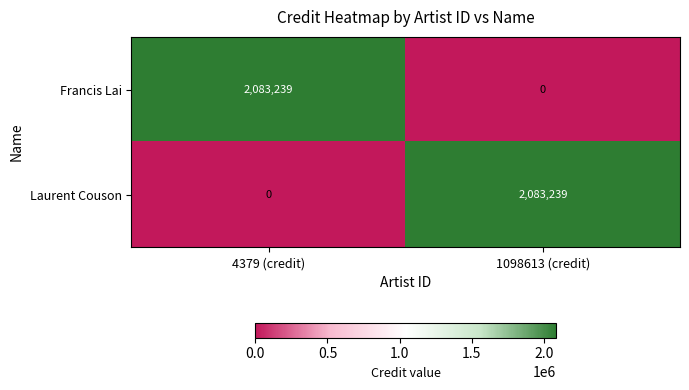

List the labels in order of Laurent Couson value, largest first.

1098613 (credit), 4379 (credit)